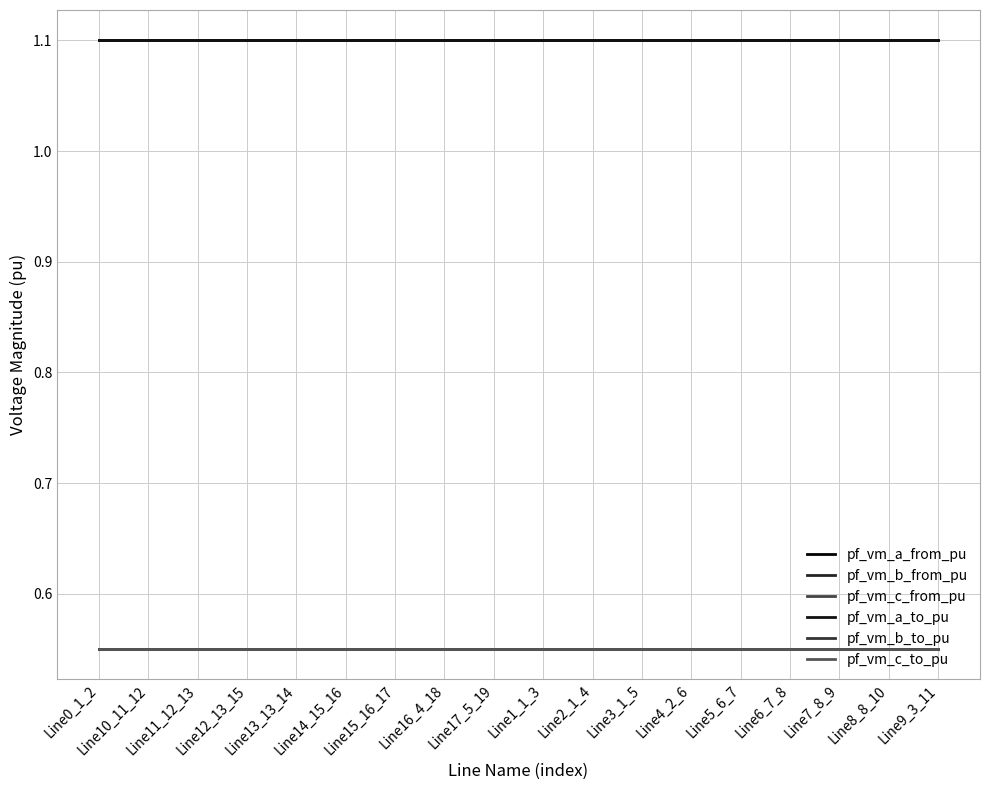

List the series in order of their peak value, highest first.

pf_vm_a_from_pu, pf_vm_a_to_pu, pf_vm_c_to_pu, pf_vm_c_from_pu, pf_vm_b_from_pu, pf_vm_b_to_pu